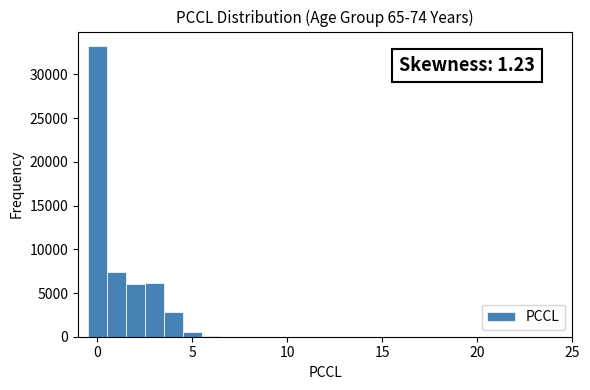

Around what value on the x-axis is the tallest bar? Give the approximate position of its centre, as read against the axis.

0.0